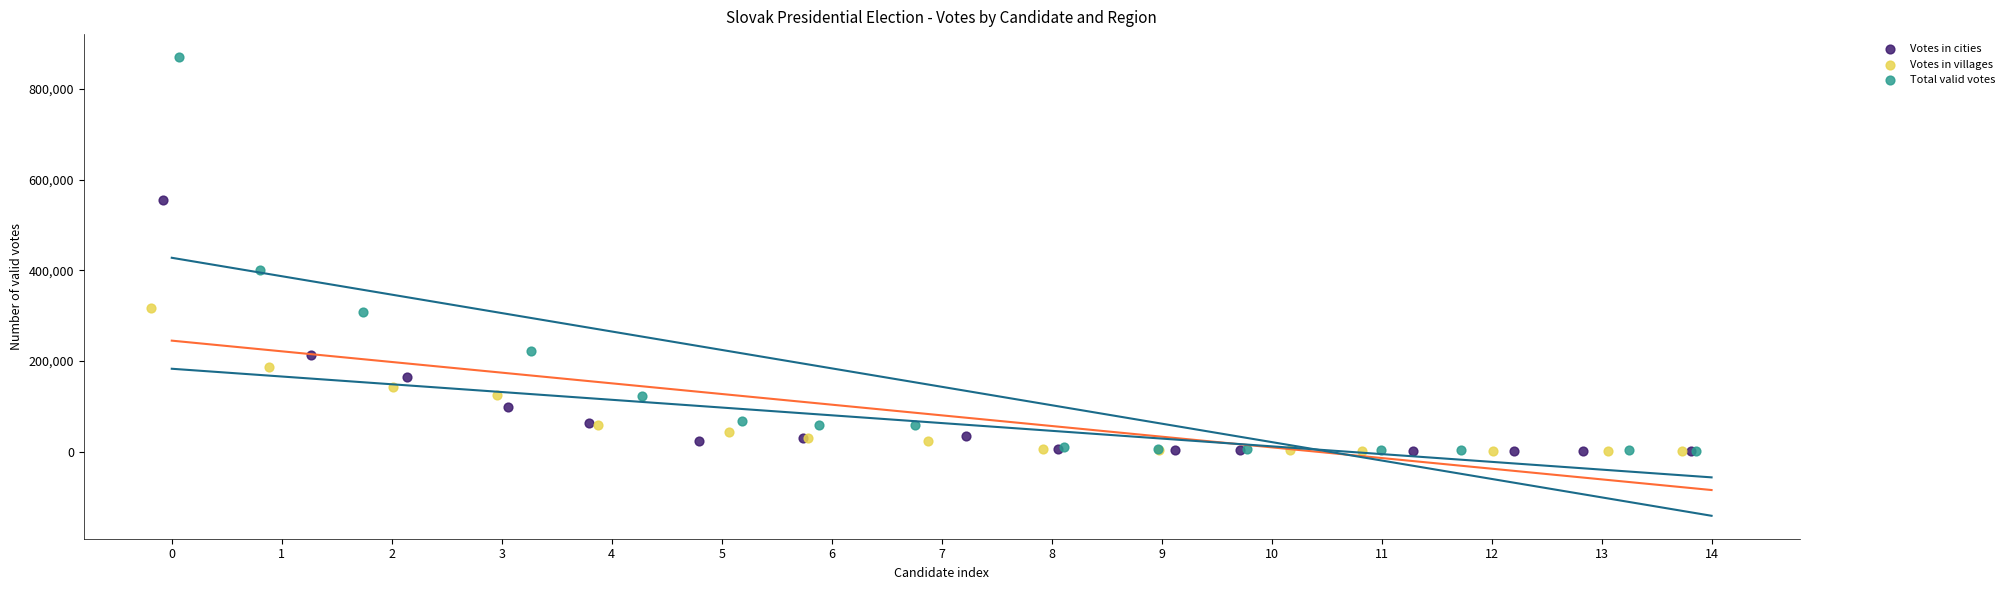

Which series contains the highest Y value?

Total valid votes